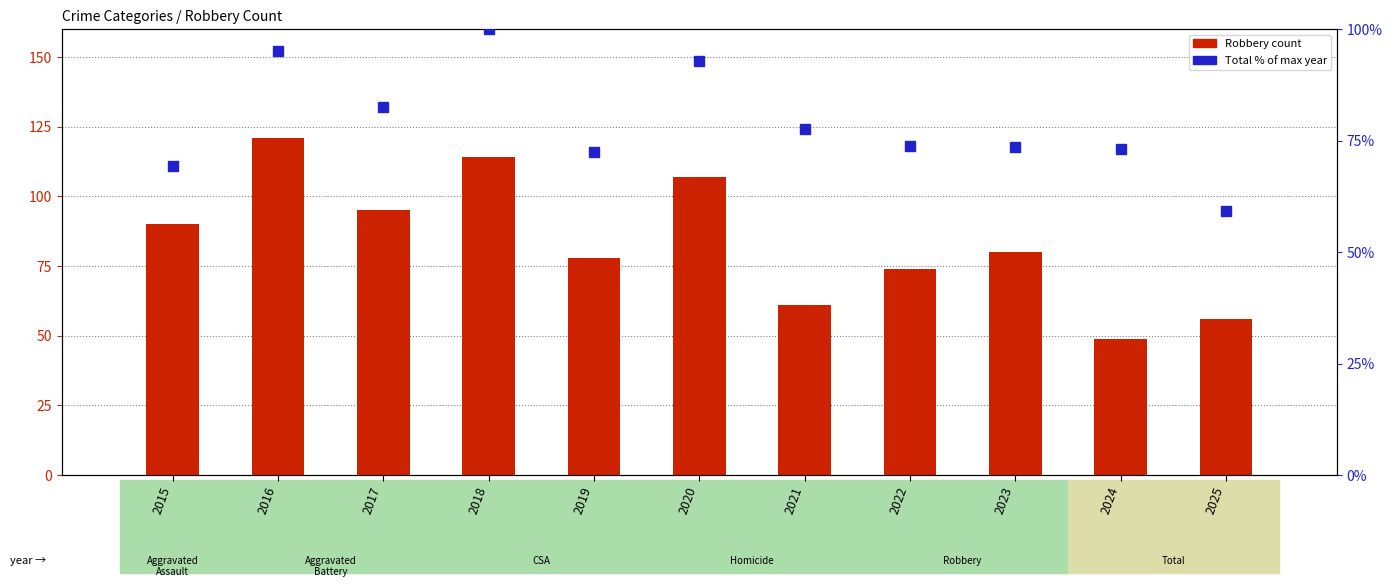

At which category is the sum across all series the highest?

2016